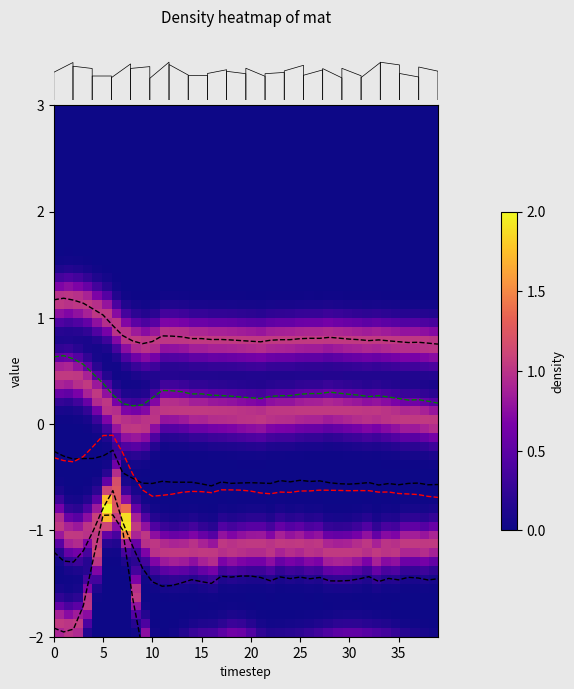

Between 36 and 20, which is larger?

20